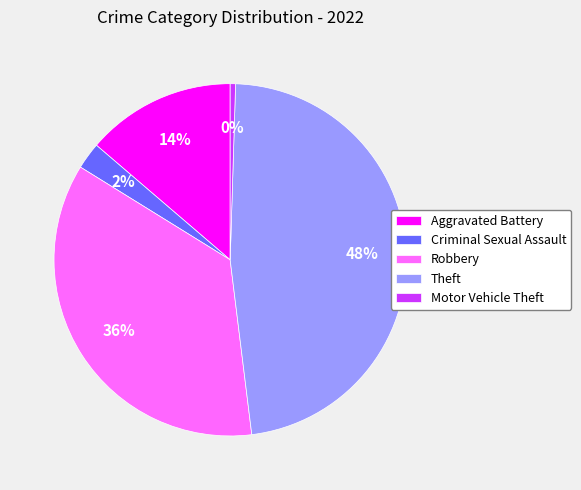

Between Aggravated Battery and Criminal Sexual Assault, which is larger?

Aggravated Battery